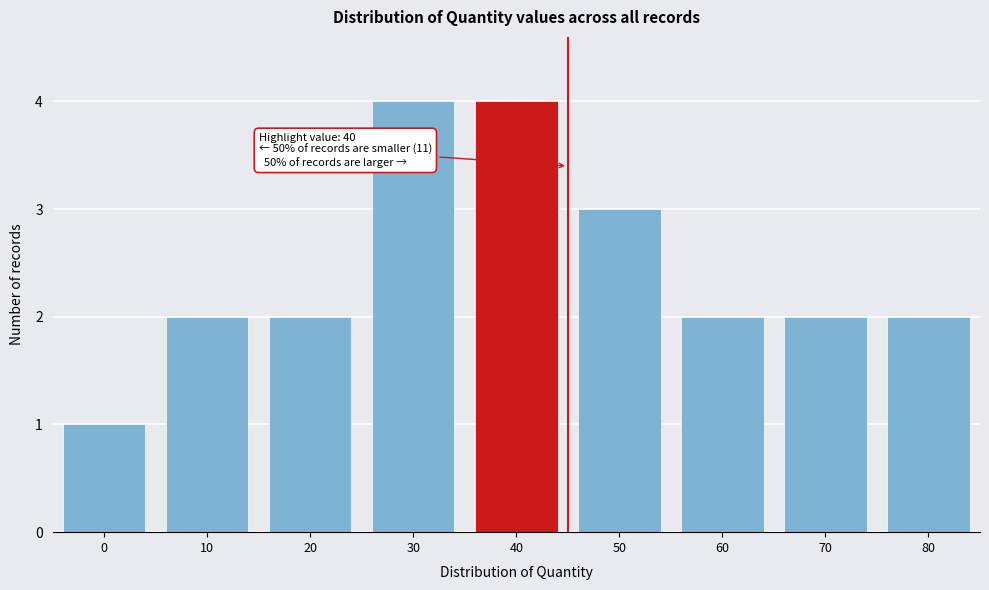

Reading left to right, list all the values displayed in this chart.

0=1	10=2	20=2	30=4	40=4	50=3	60=2	70=2	80=2